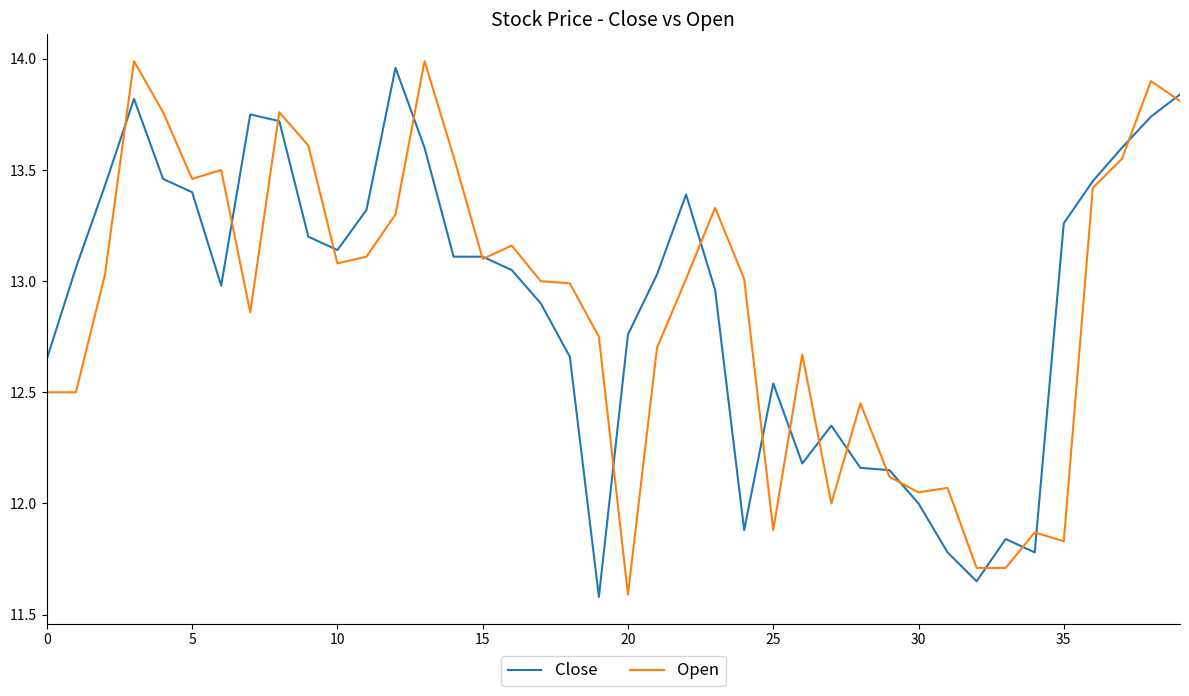

What is the minimum value shown in the chart?

11.6